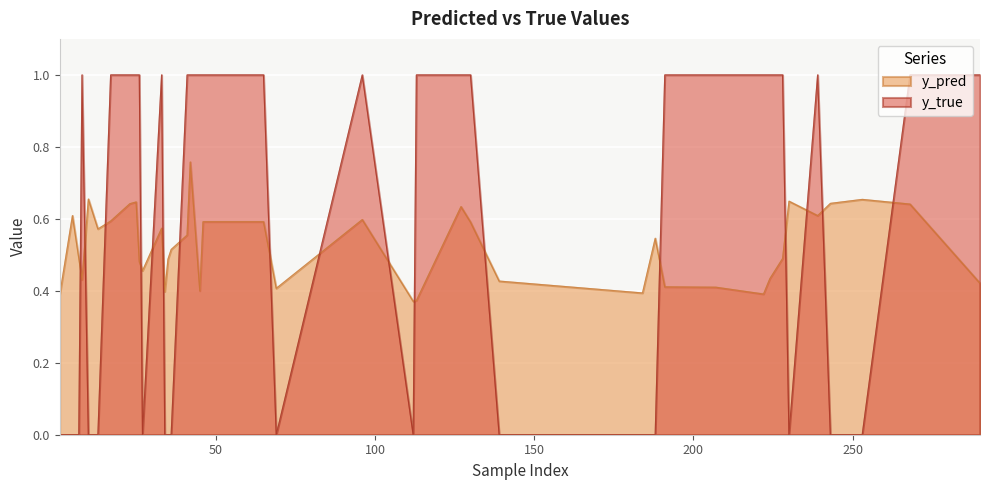

What is the difference between the maximum and minimum values in the y_true series?

1.0